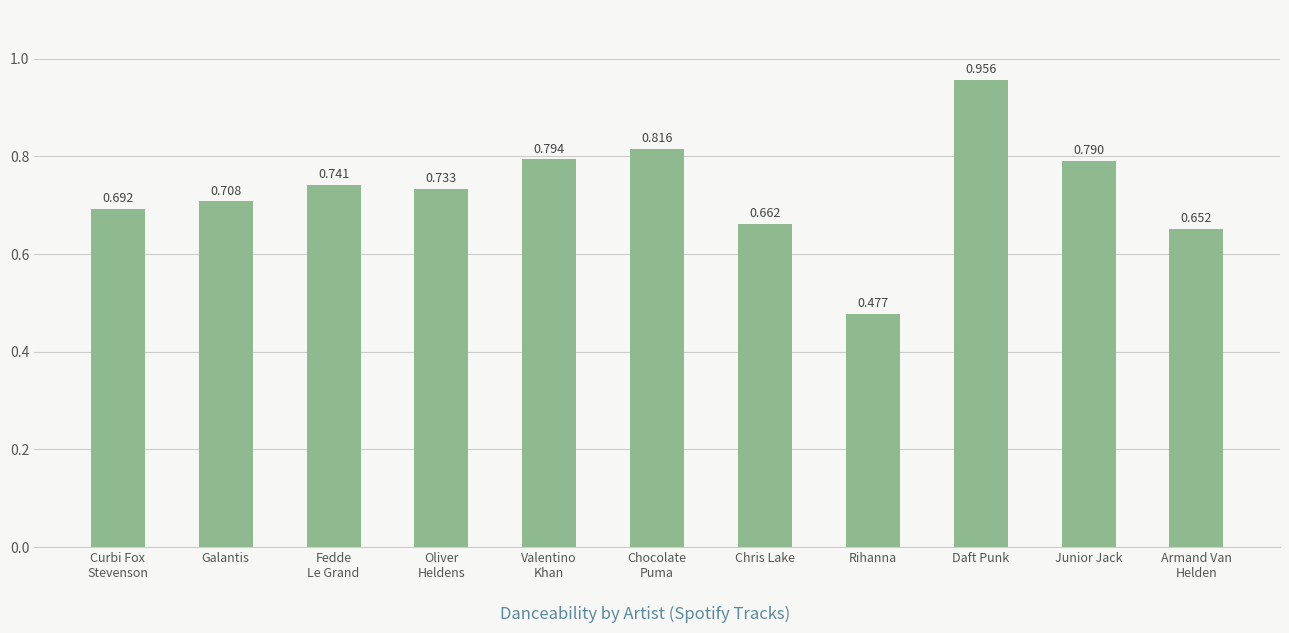

List the labels in order of value, smallest first.

Rihanna, Armand Van
Helden, Chris Lake, Curbi Fox
Stevenson, Galantis, Oliver
Heldens, Fedde
Le Grand, Junior Jack, Valentino
Khan, Chocolate
Puma, Daft Punk